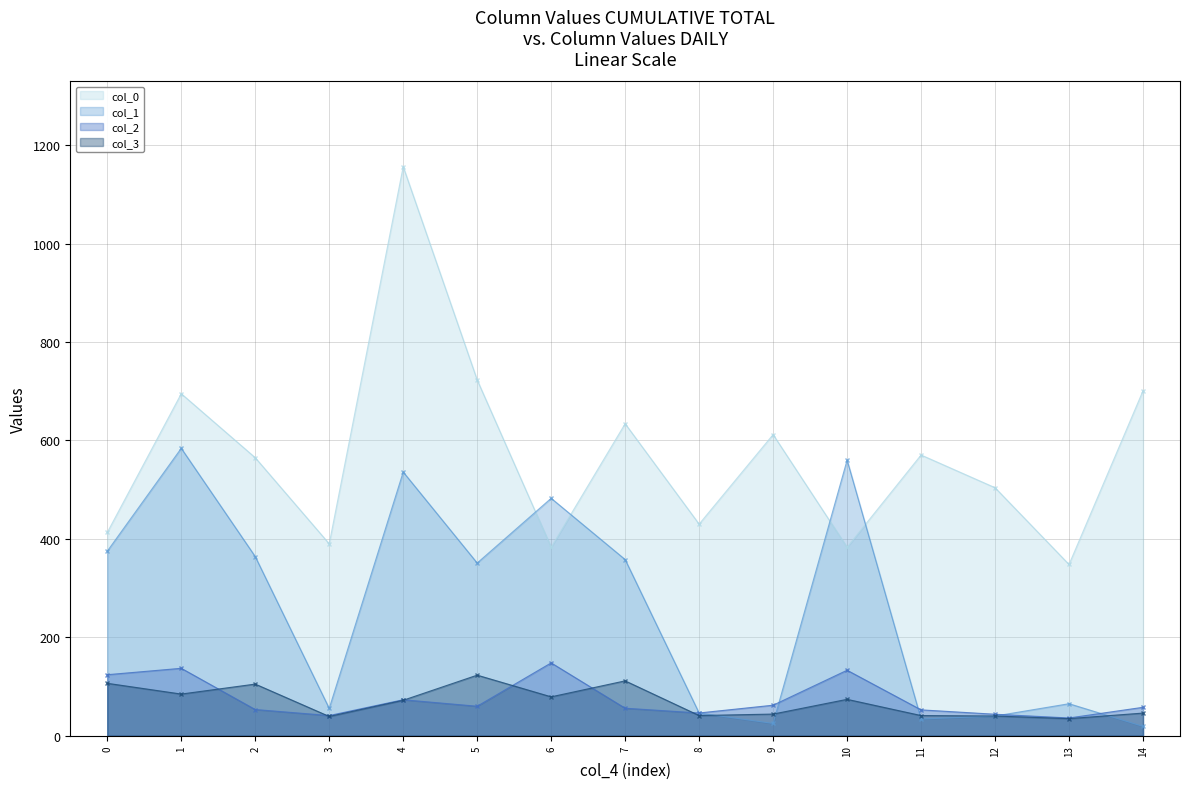

Between 8 and 10, which series saw the biggest shift?

col_1